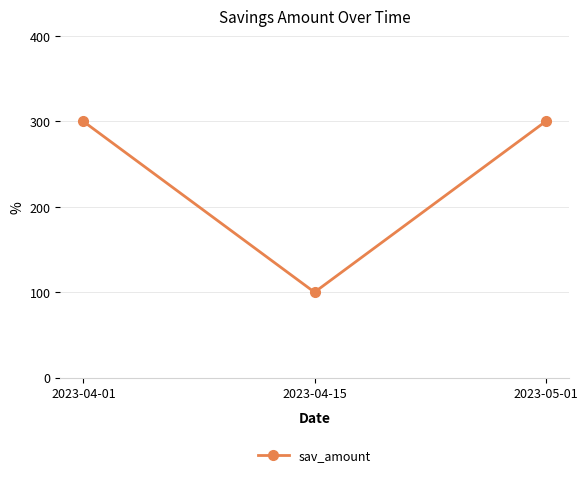

What is the average value?

233